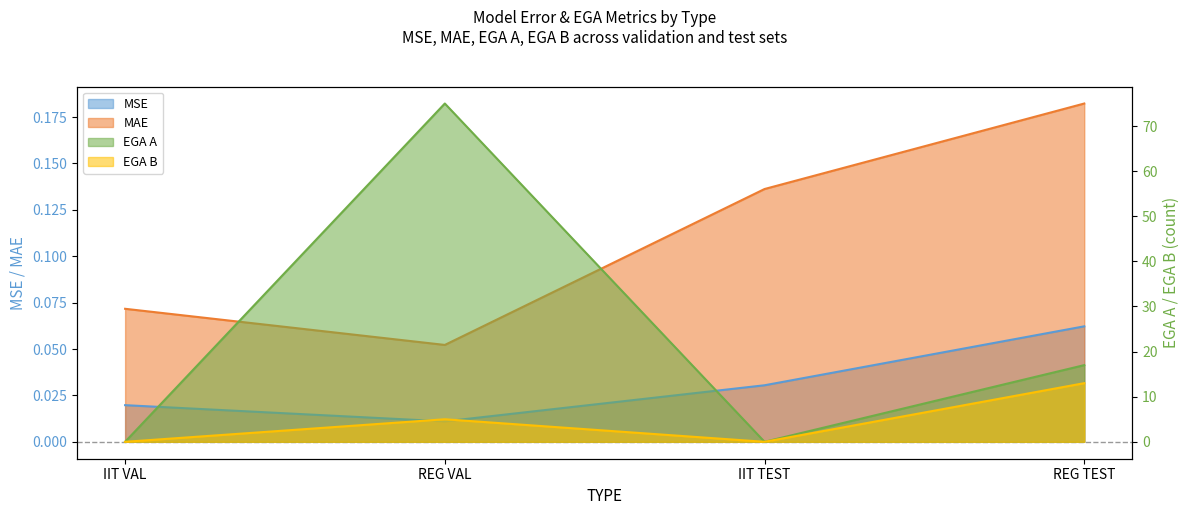

Rank the series at IIT TEST from highest to lowest value.

MAE, MSE, EGA B, EGA A